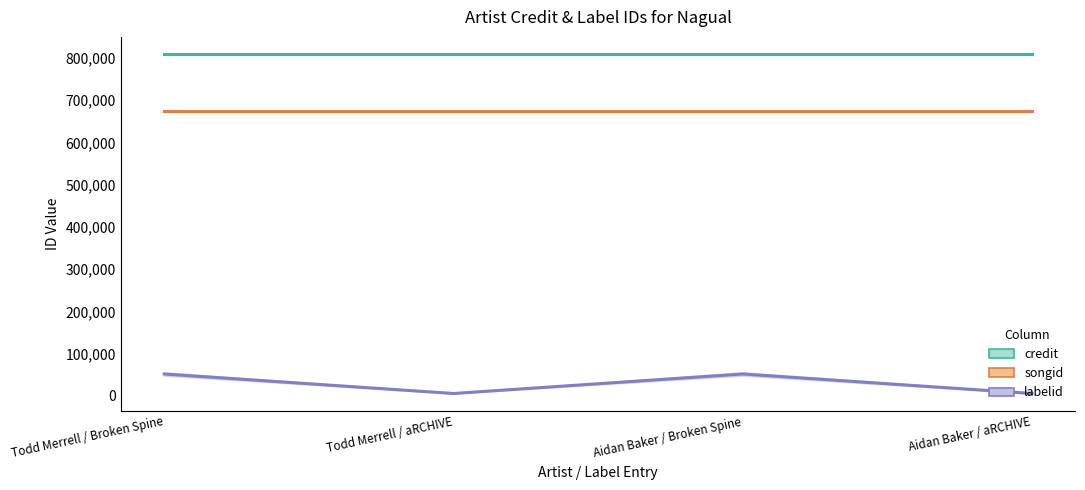

Is it true that credit equals 1073707 at Aidan Baker / Broken Spine?

False